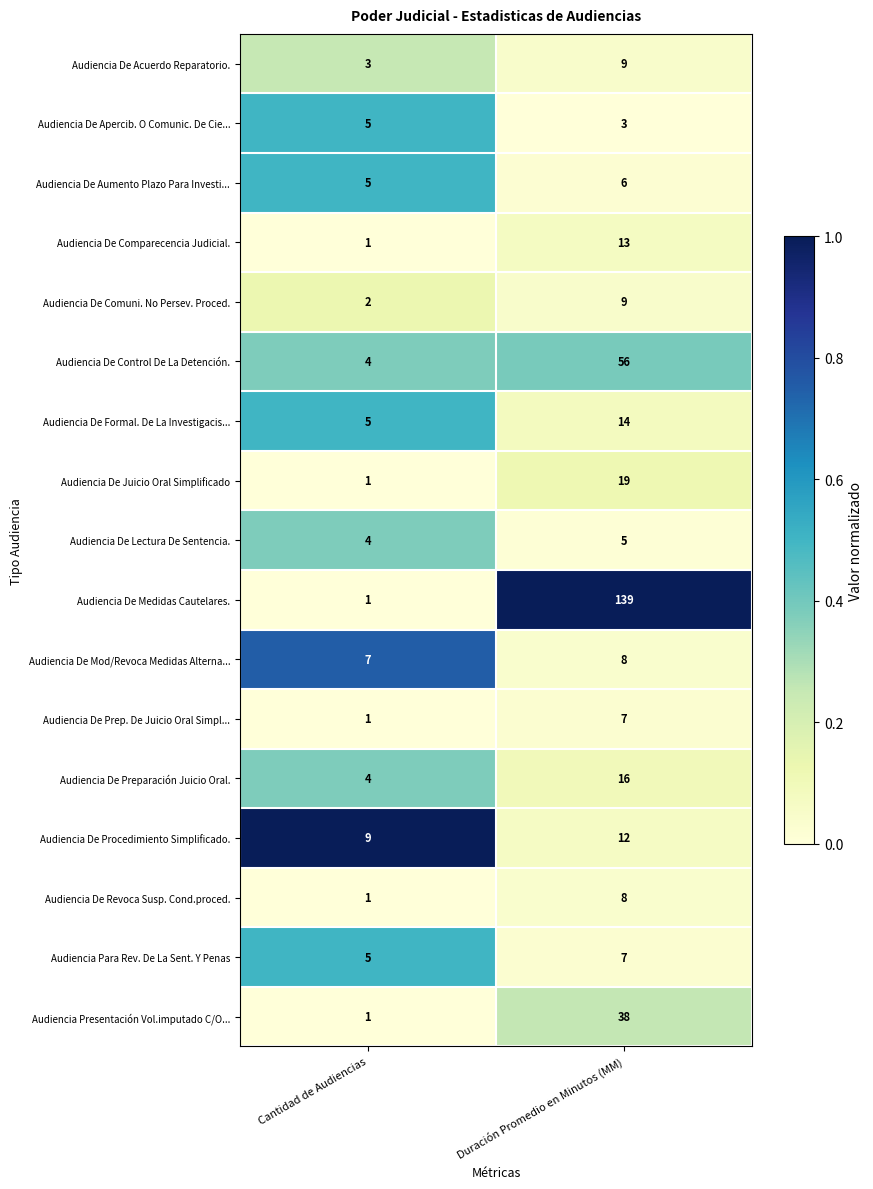

Which category has the highest value in the Audiencia De Apercib. O Comunic. De Cie... series?

Cantidad de Audiencias